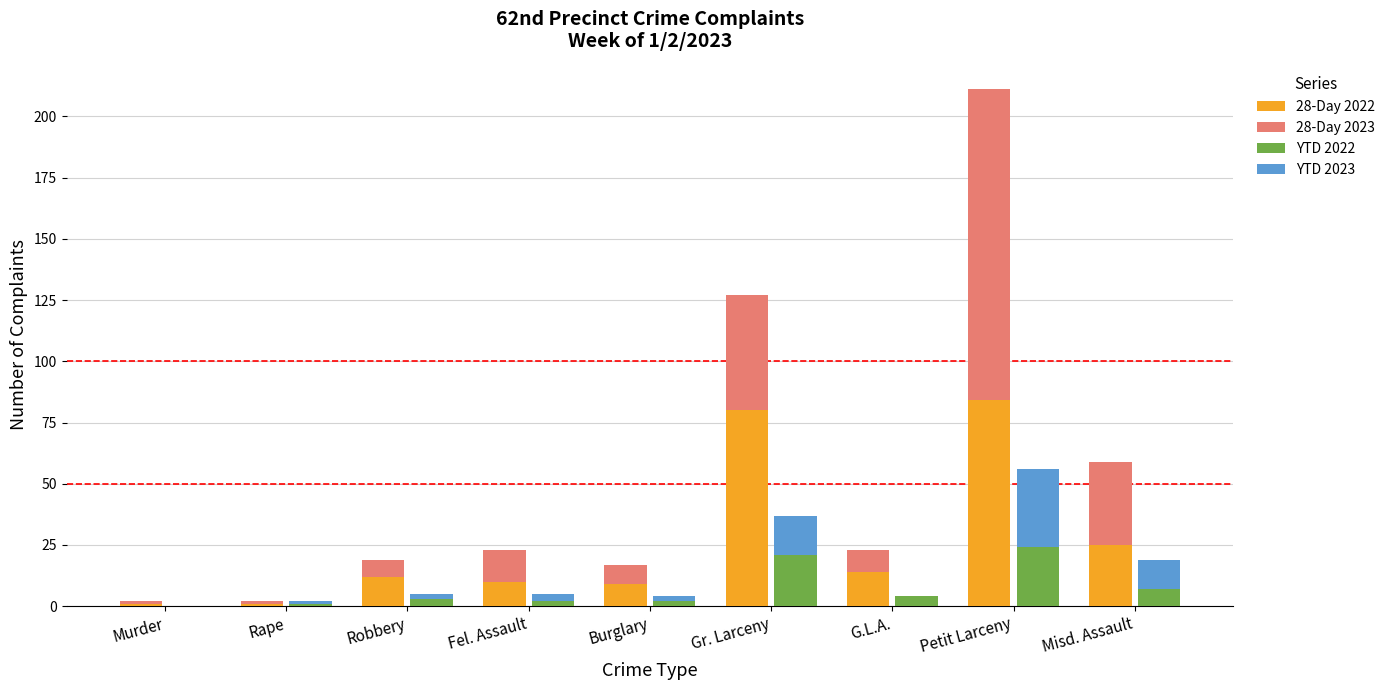

True or false: 28-Day 2023 has a value of 73 at Gr. Larceny.

False